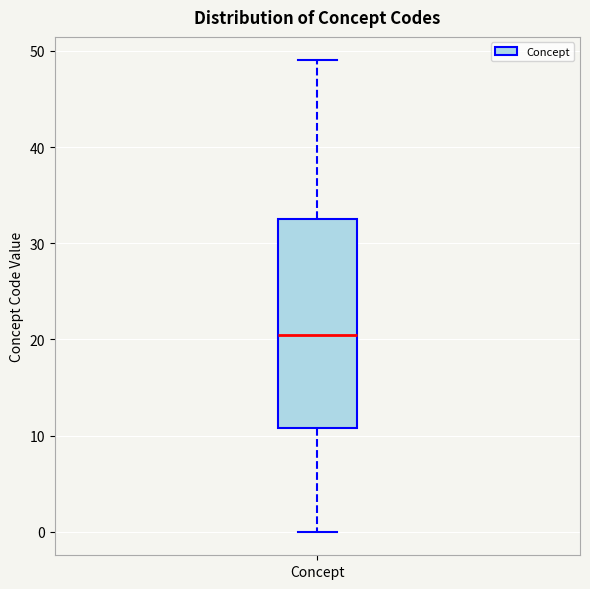

Where is the upper edge of the box for Concept on the y-axis? The values are not printed on the chart, so give them approximately, as read against the axis.

33